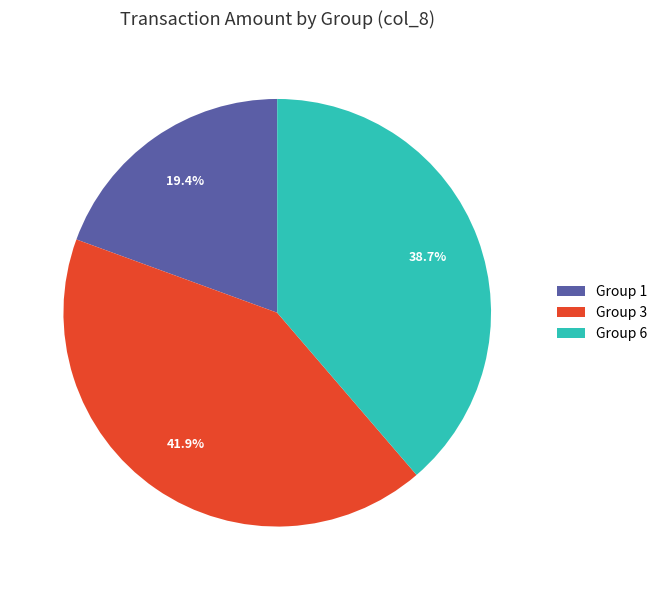

What percentage is NOT represented by Group 1?

80.6%